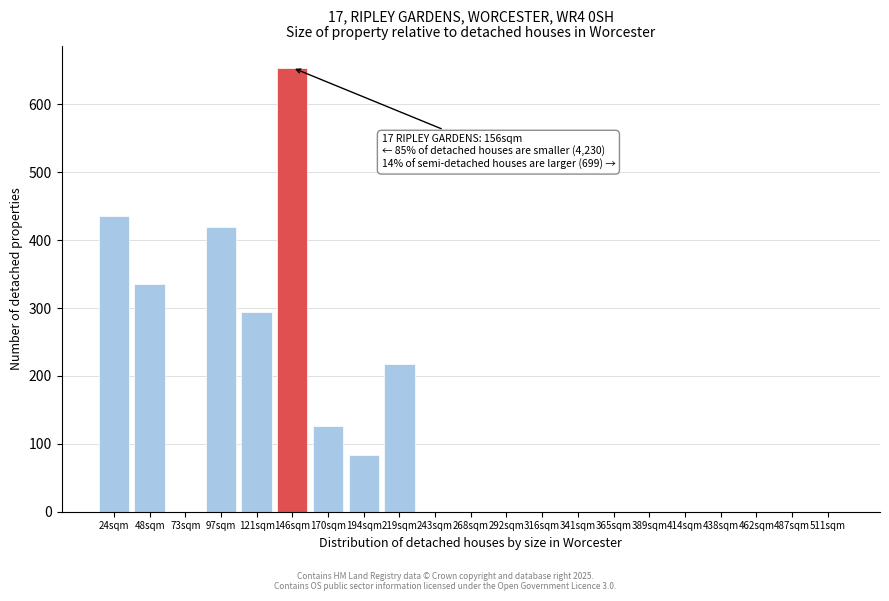

Reading left to right, extract all data points from this chart.

24sqm=436	48sqm=336	73sqm=0	97sqm=420	121sqm=294	146sqm=654	170sqm=126	194sqm=84	219sqm=218	243sqm=0	268sqm=0	292sqm=0	316sqm=0	341sqm=0	365sqm=0	389sqm=0	414sqm=0	438sqm=0	462sqm=0	487sqm=0	511sqm=0